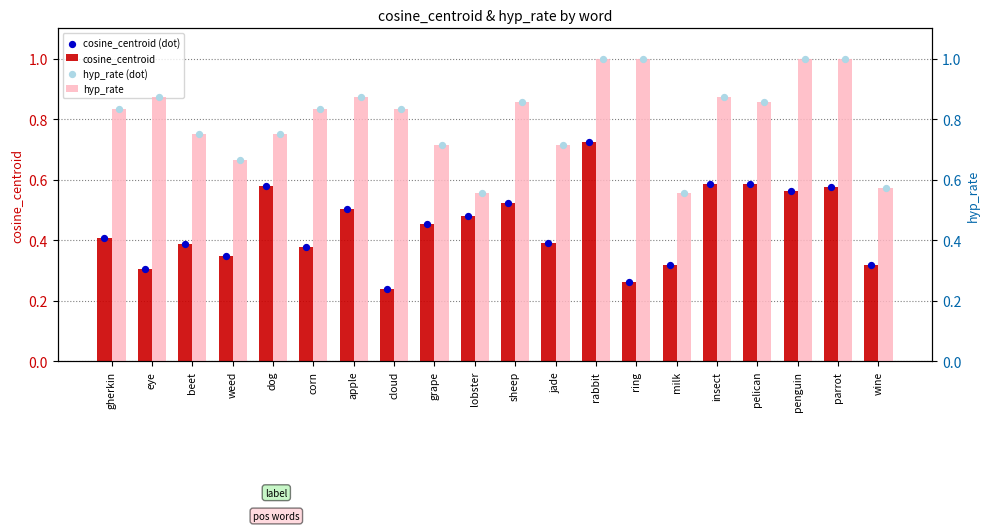

At which category is the sum across all series the highest?

rabbit